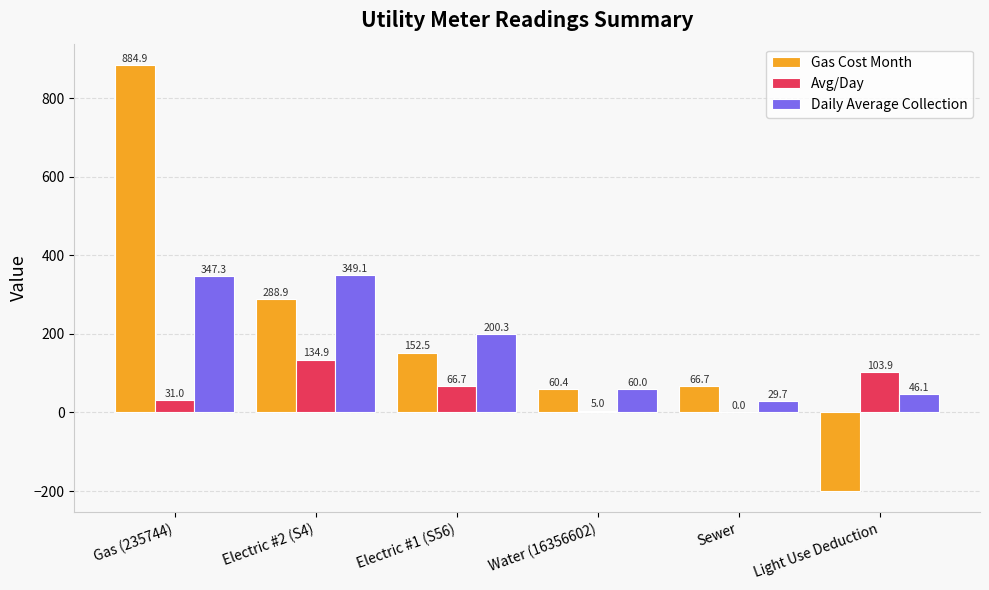

What is the difference between the Avg/Day values at Sewer and Gas (235744)?

31.0